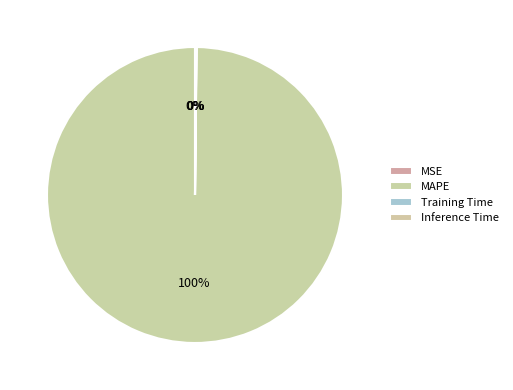

Is it true that Inference Time is 0% of the pie?

True